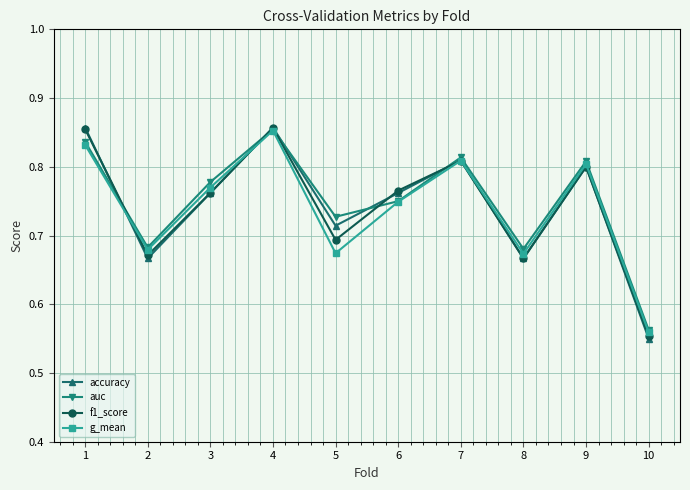

Where is g_mean nearest to the value 0?

10